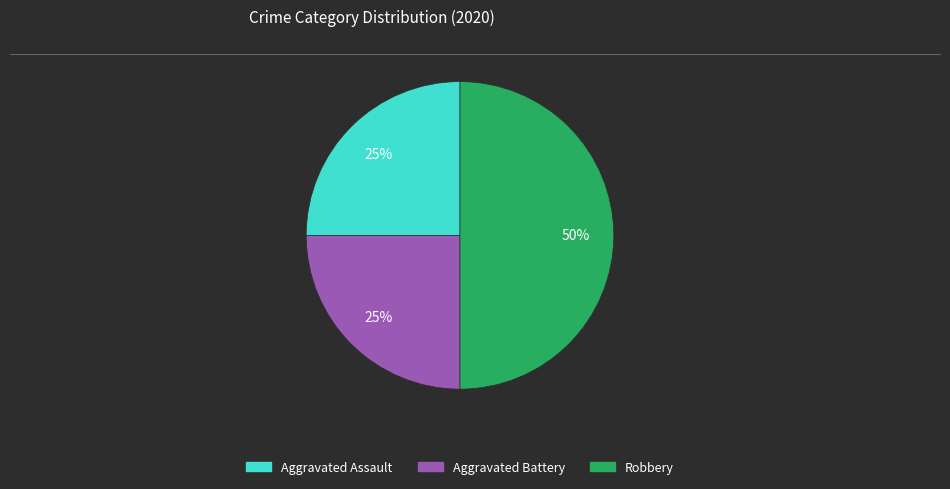

Does Aggravated Battery account for over 50% of the chart?

No